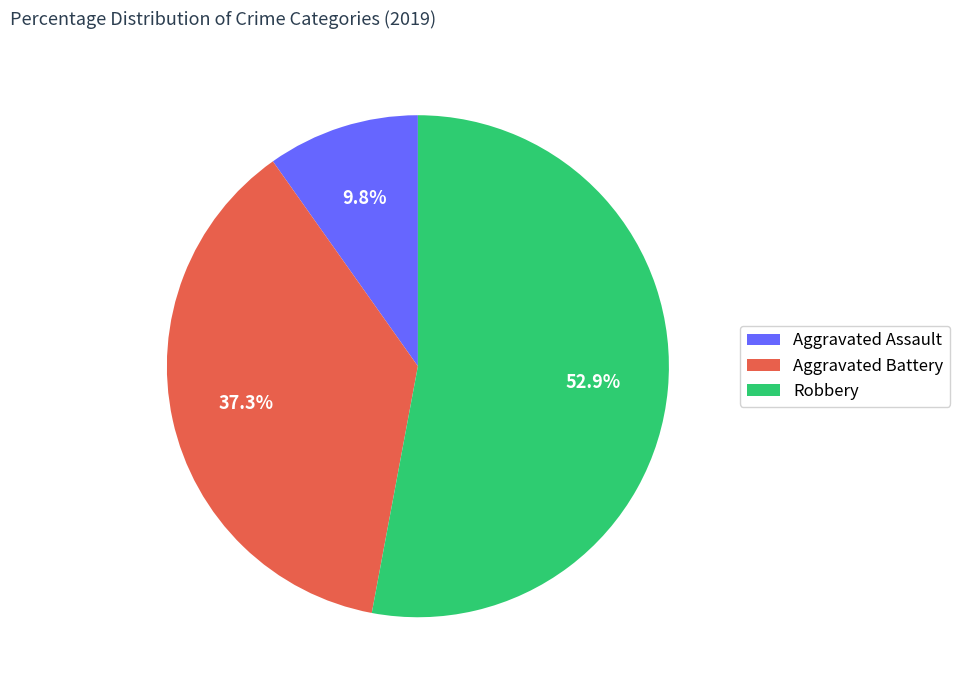

Which slice is the smallest?

Aggravated Assault